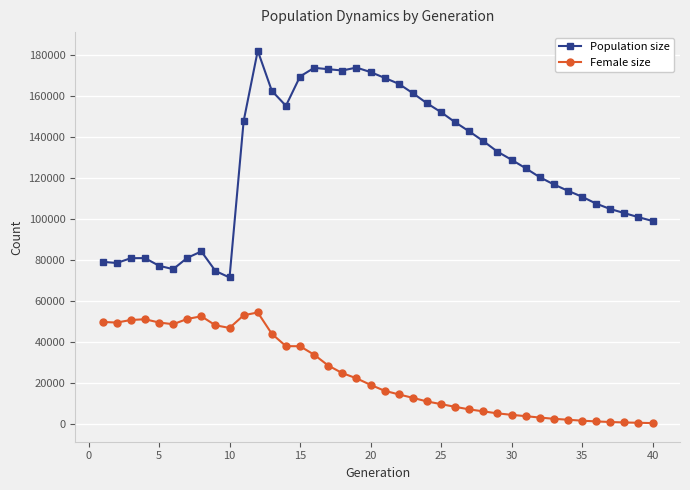

Count the number of categories in the chart.

40